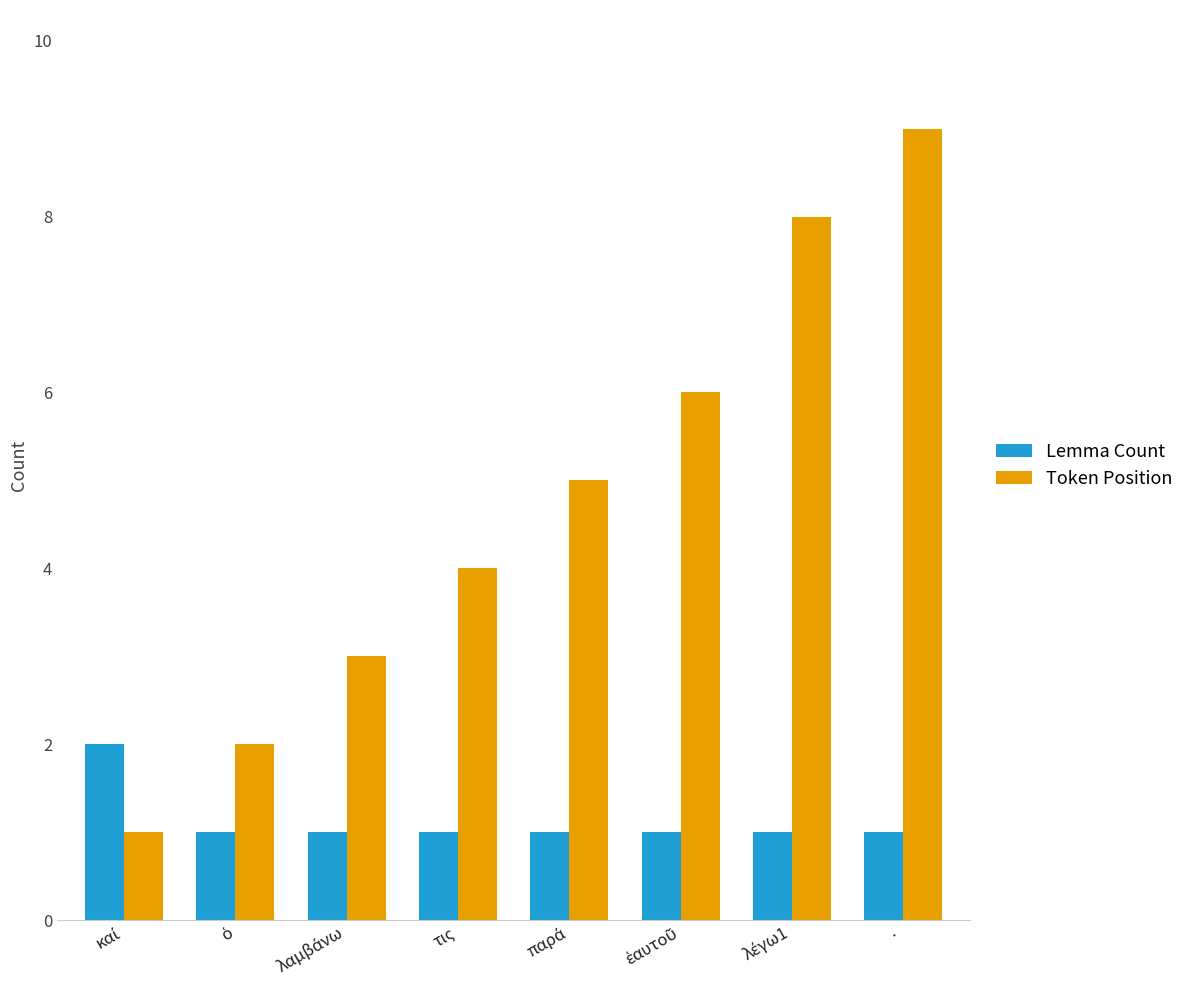

At which category is the sum across all series the highest?

·